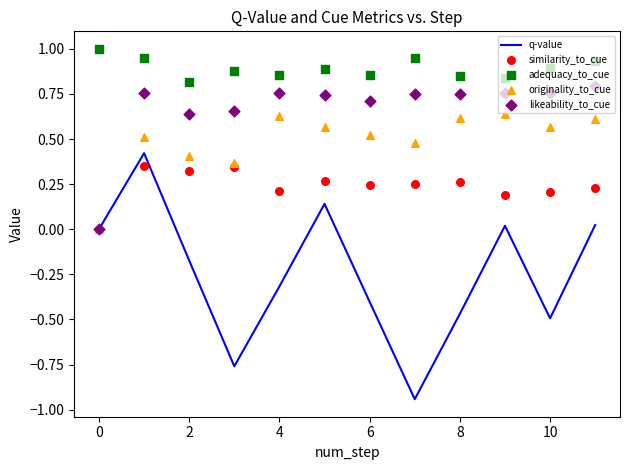

What are all the series names shown in the legend?

q-value, similarity_to_cue, adequacy_to_cue, originality_to_cue, likeability_to_cue